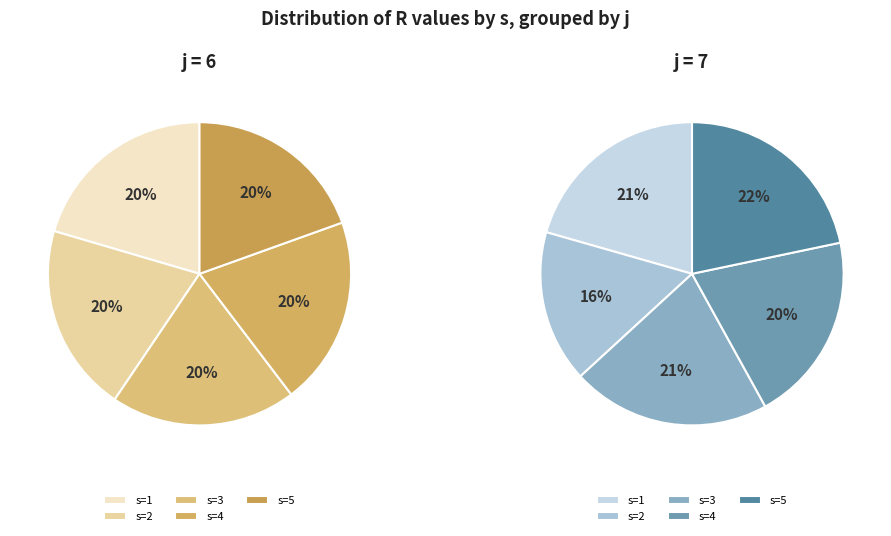

Which slice is the largest?

s=1